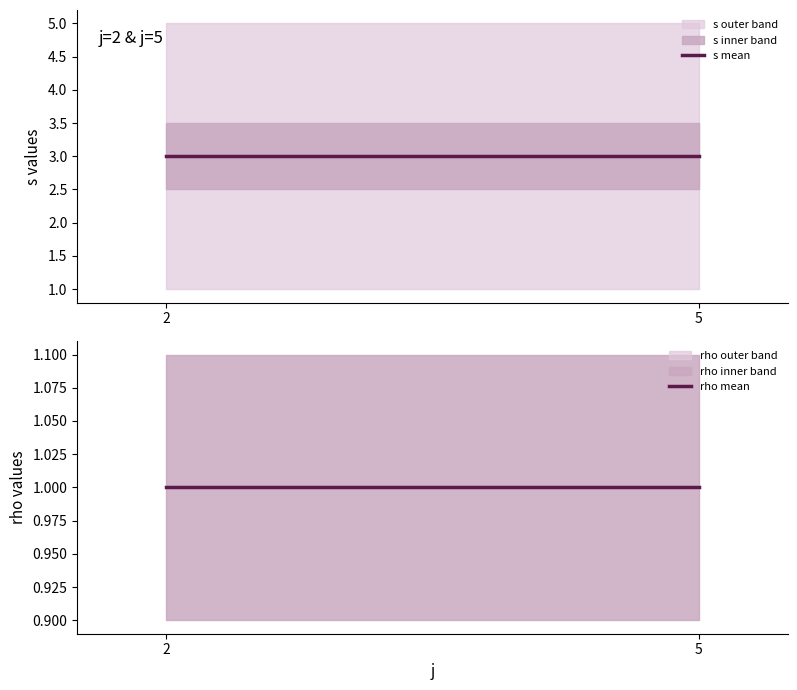

How many lines are shown in the chart?

2